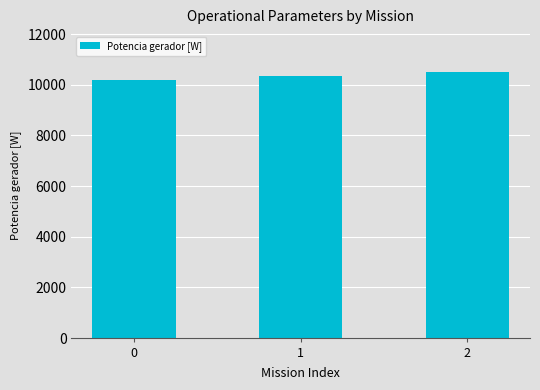

Does the chart contain stacked bars?

No